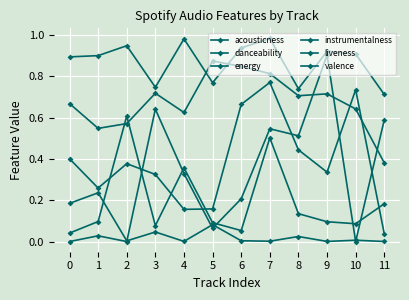

At how many categories does at least one series exceed 0?

12